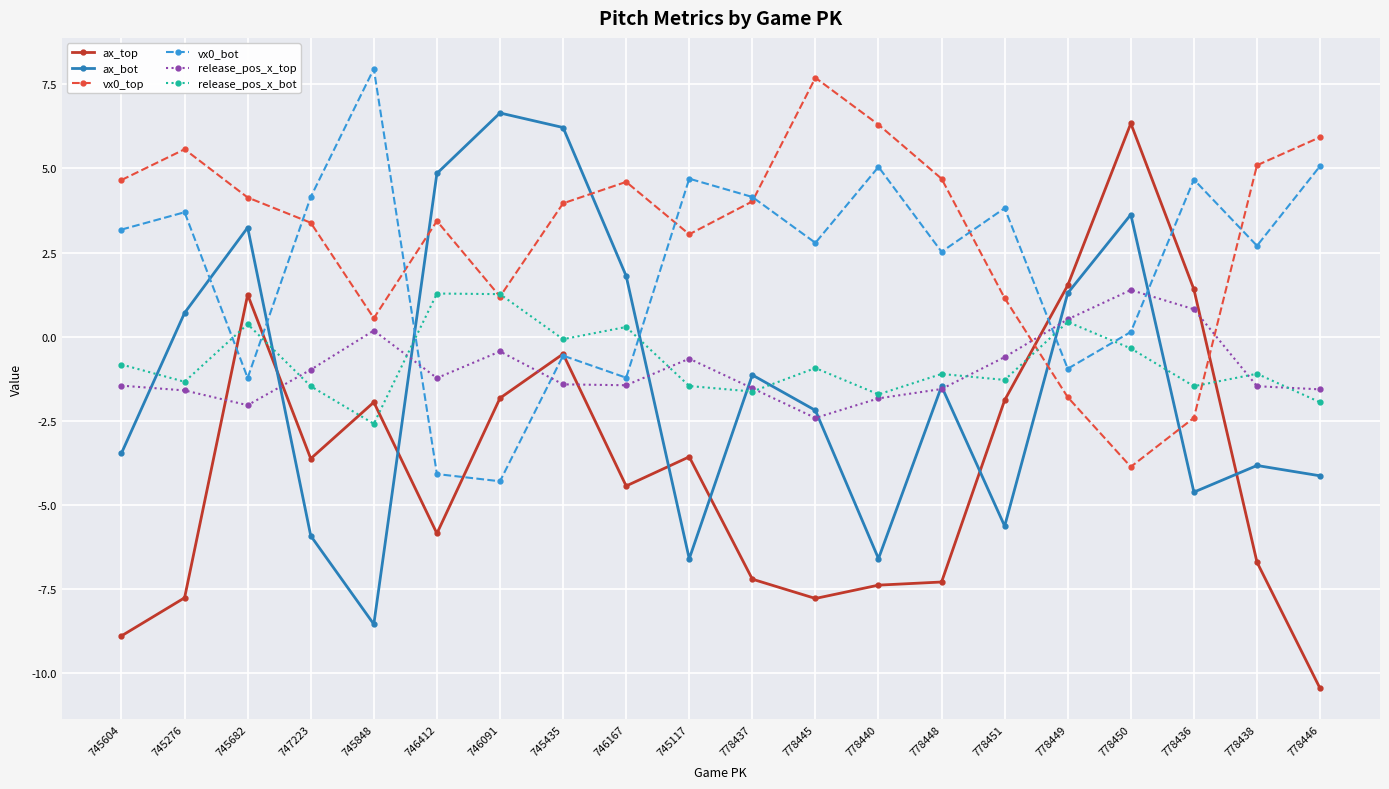

At which label is ax_bot closest to 0?

745276